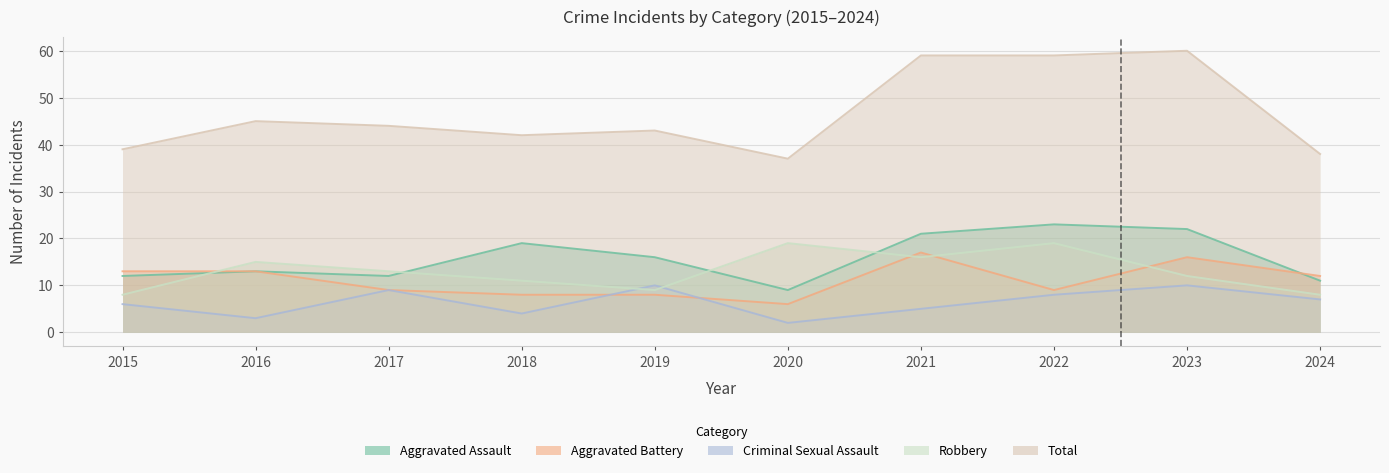

Between 2018 and 2022, which is larger?

2022